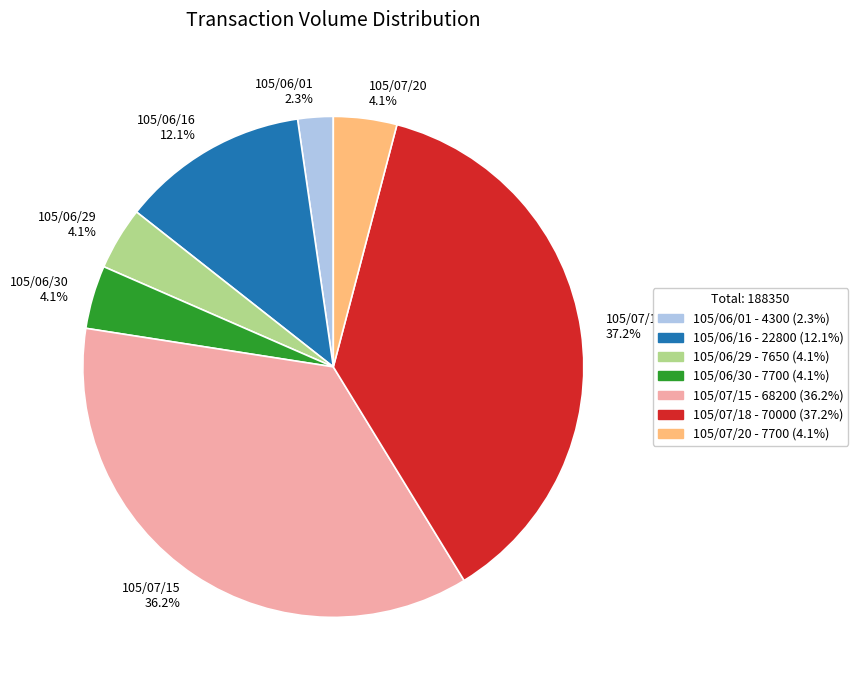

Combined, do 105/06/01 2.3% and 105/07/20 4.1% account for over 50%?

No